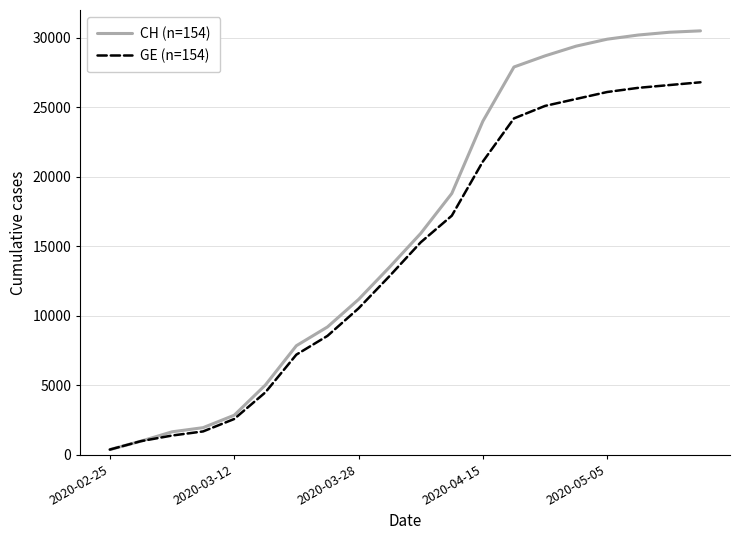

At how many categories does at least one series exceed 25732?

7